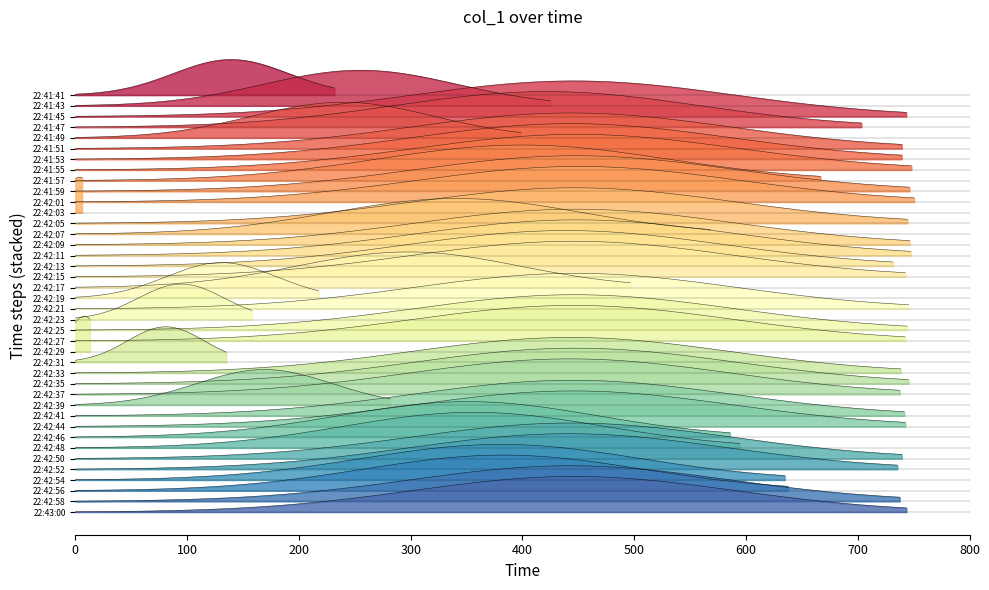

The chart shows a value of 747.5 at 22:42:11. True or false?

True